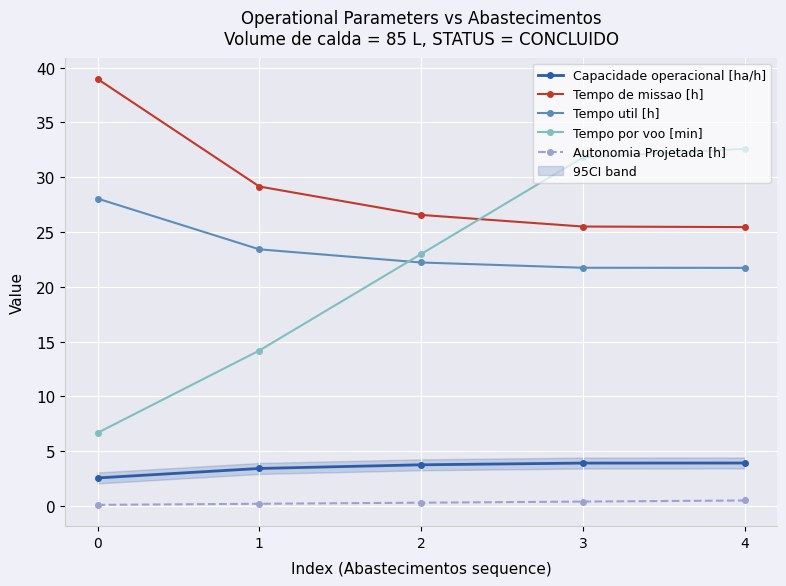

True or false: Autonomia Projetada [h] and Tempo util [h] cross at least once.

False